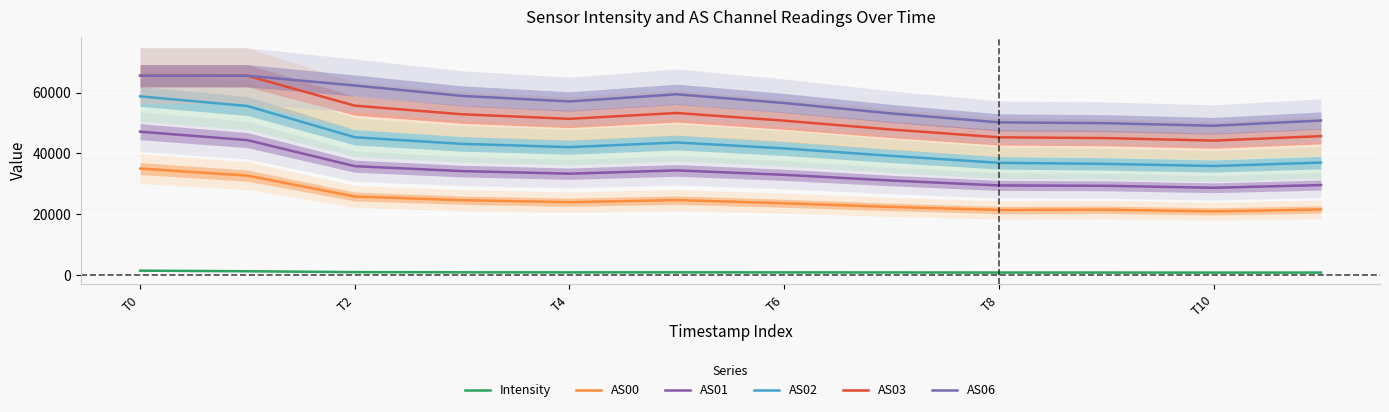

What is the label of the 7th point from the left?

T6